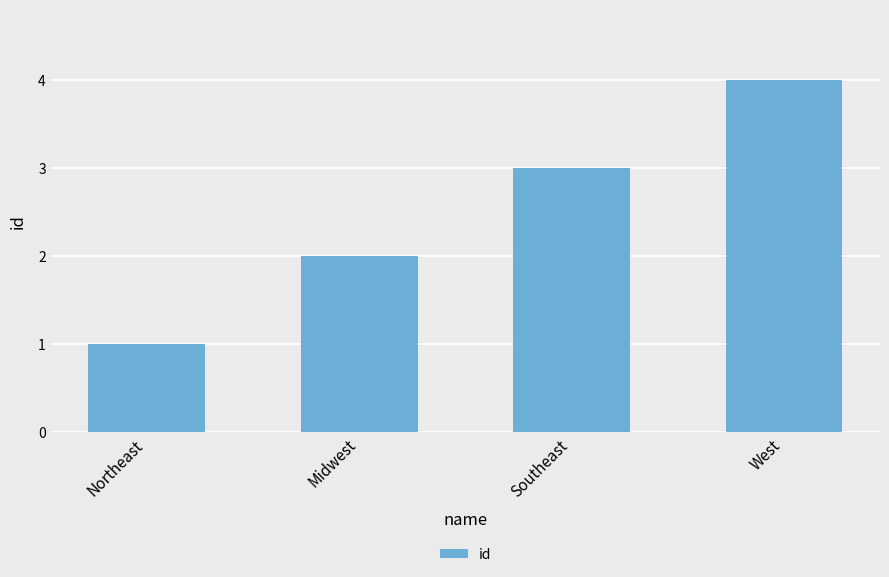

List the labels in order of value, largest first.

West, Southeast, Midwest, Northeast